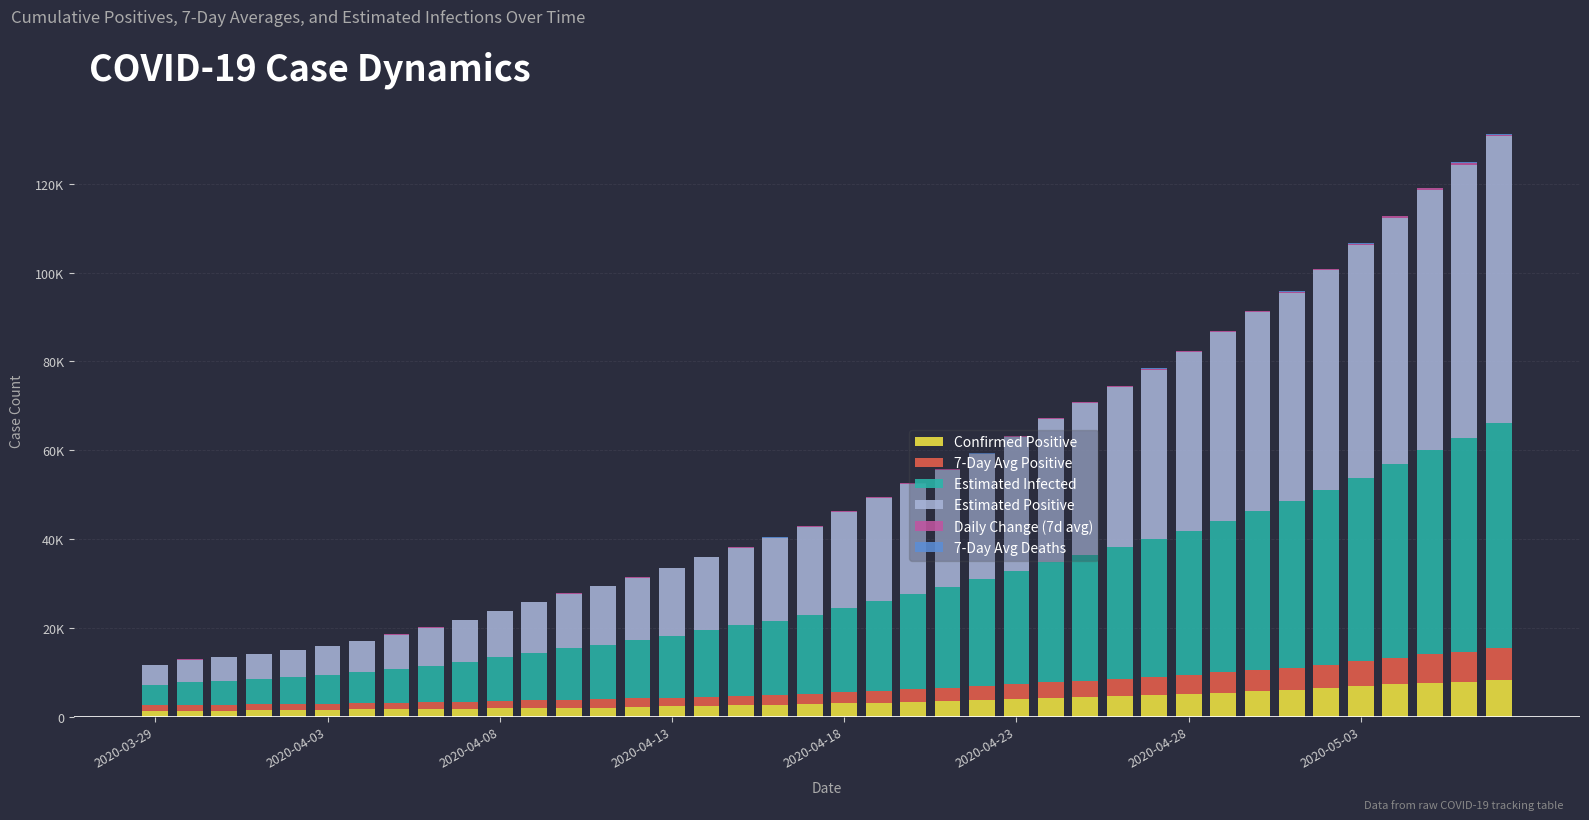

Are the bars grouped side by side (vs. stacked)?

No